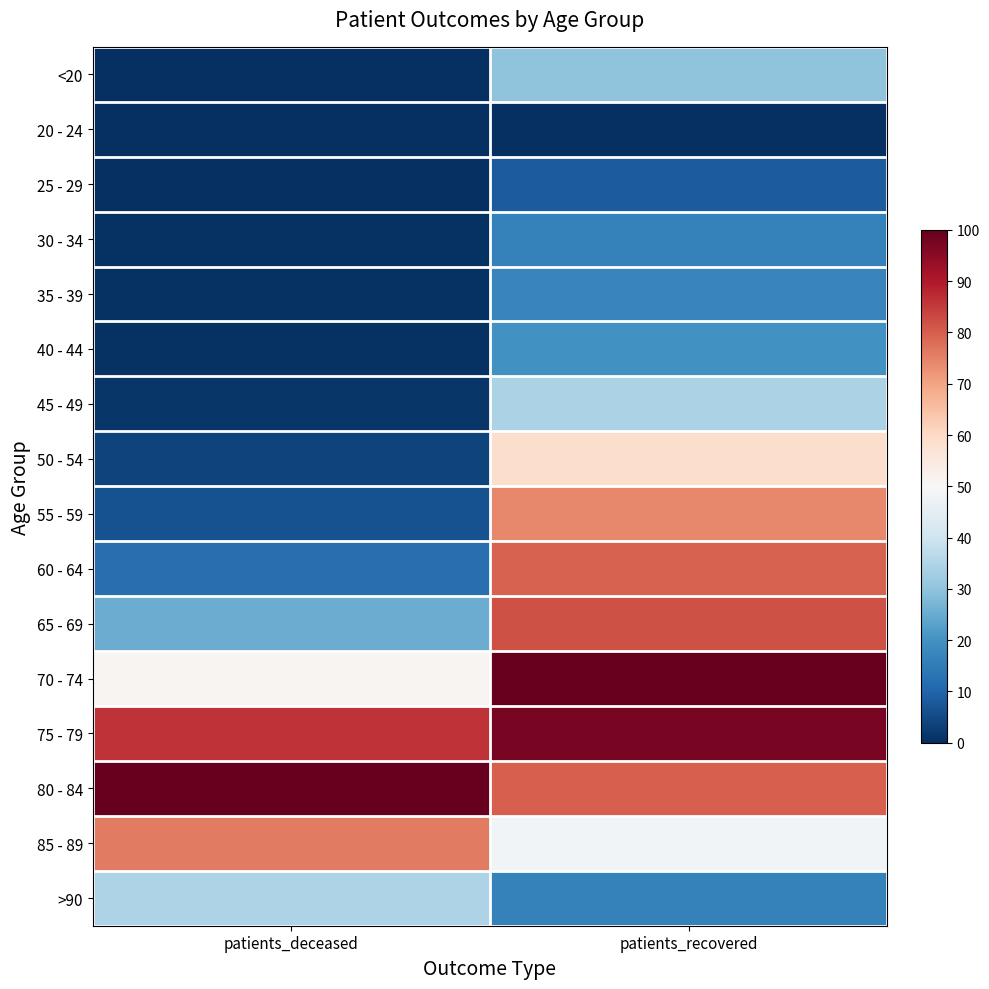

Rank the series by their maximum value, from highest to lowest.

70 - 74, 80 - 84, 75 - 79, 65 - 69, 60 - 64, 85 - 89, 55 - 59, 50 - 54, >90, 45 - 49, <20, 40 - 44, 35 - 39, 30 - 34, 25 - 29, 20 - 24